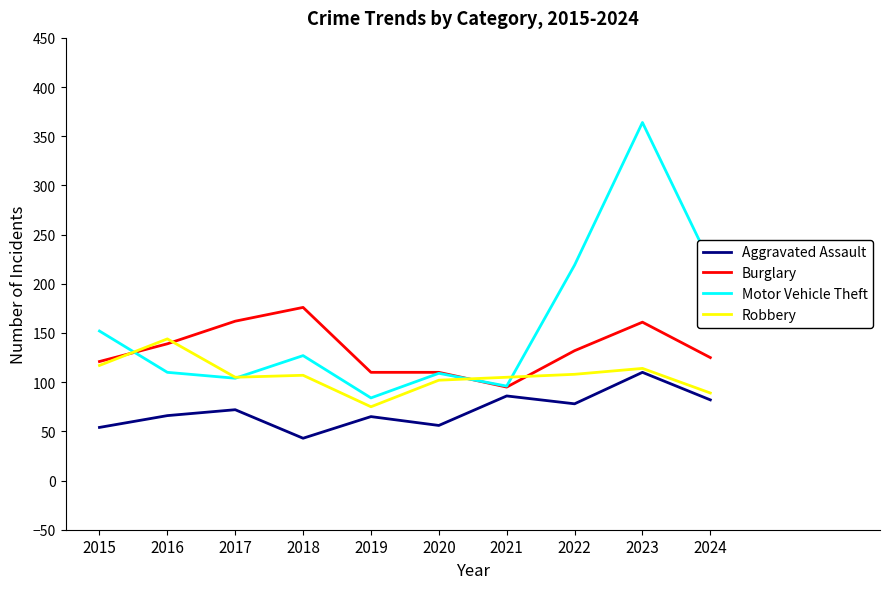

True or false: Motor Vehicle Theft and Aggravated Assault intersect in this chart.

False